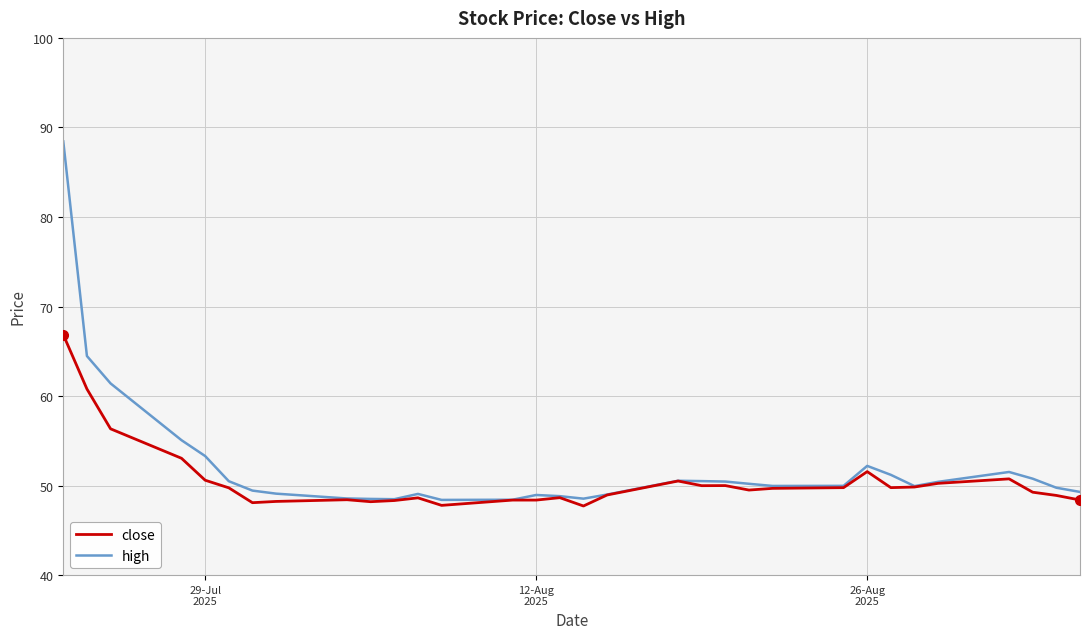

What is the greatest value displayed?

88.4